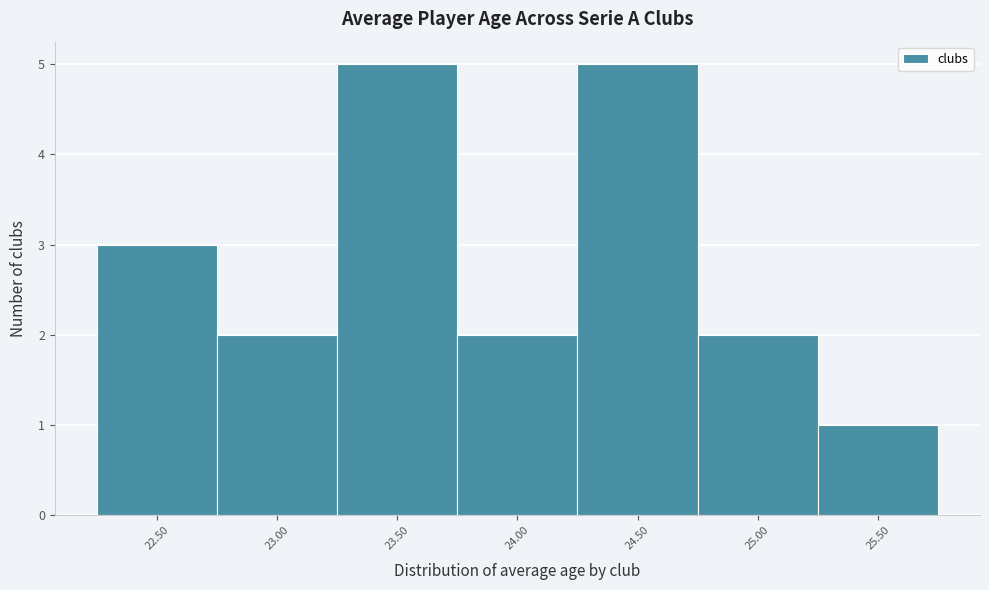

Reading left to right, extract all data points from this chart.

3	2	5	2	5	2	1